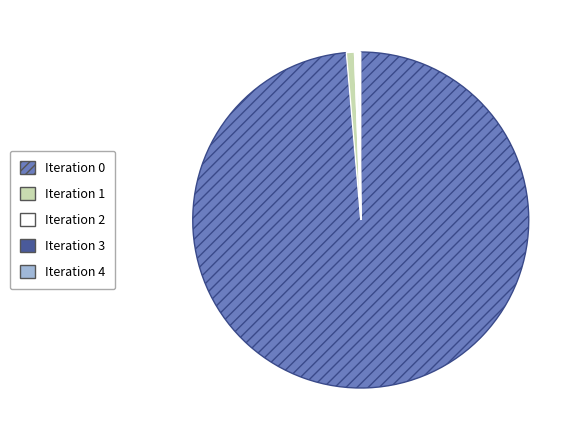

What is the majority slice?

Iteration 0